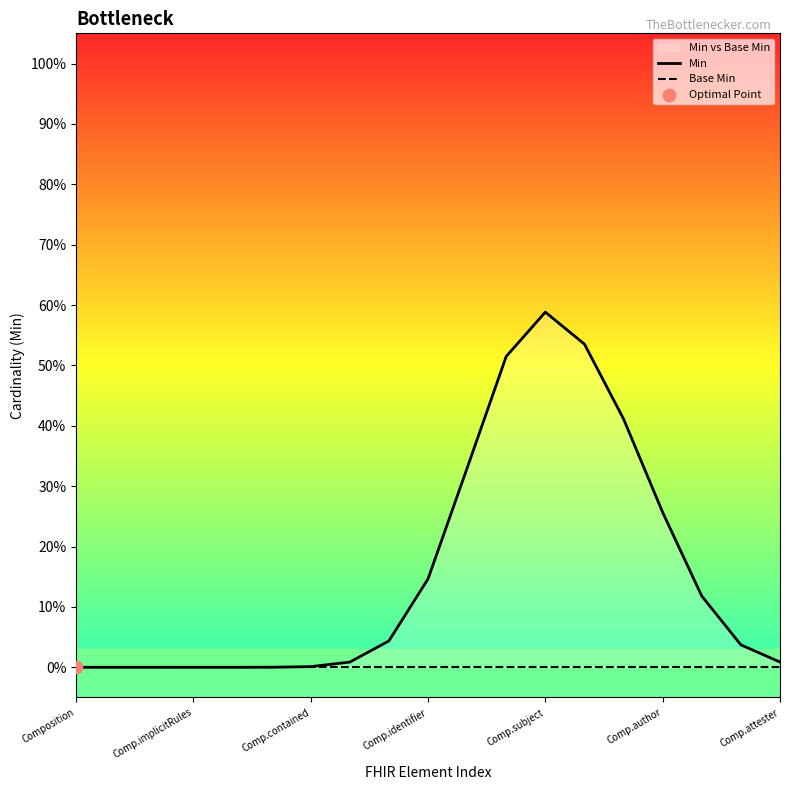

Which series has the largest total across all categories?

Min